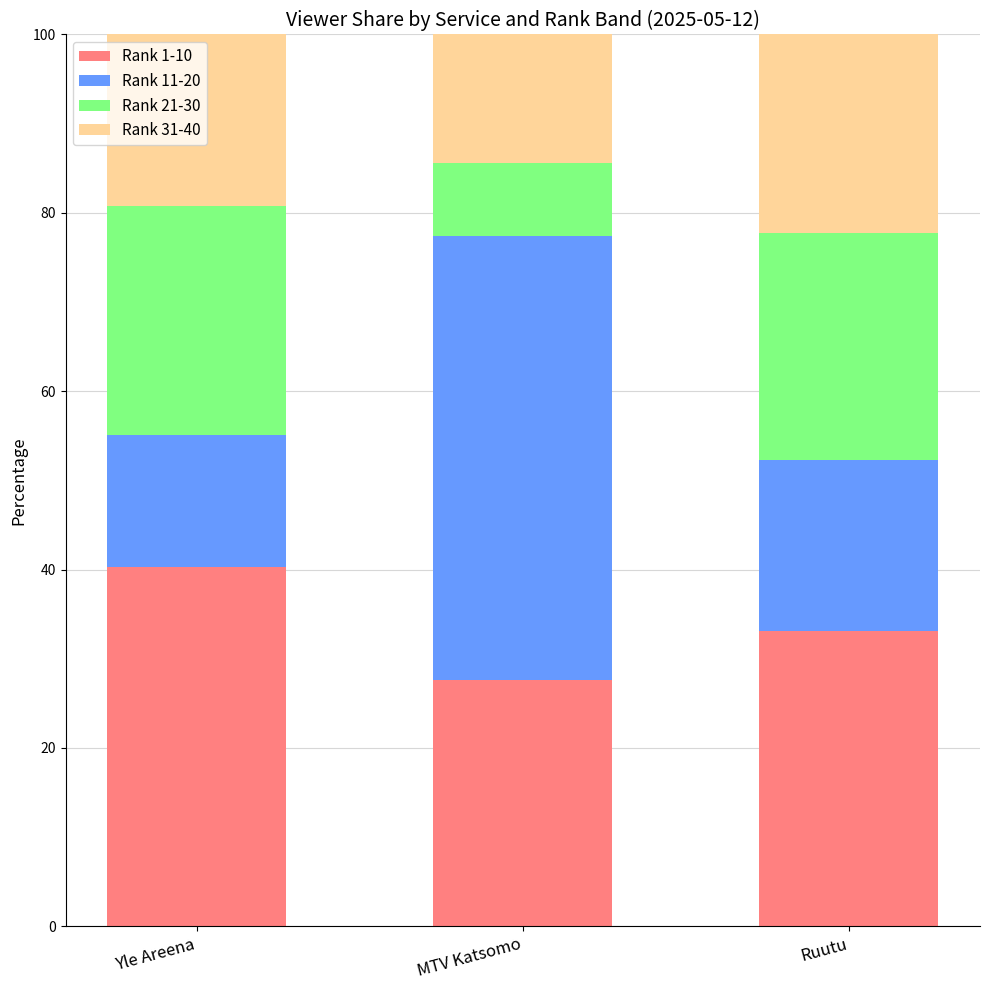

How many values in the Rank 1-10 series exceed 33?

2